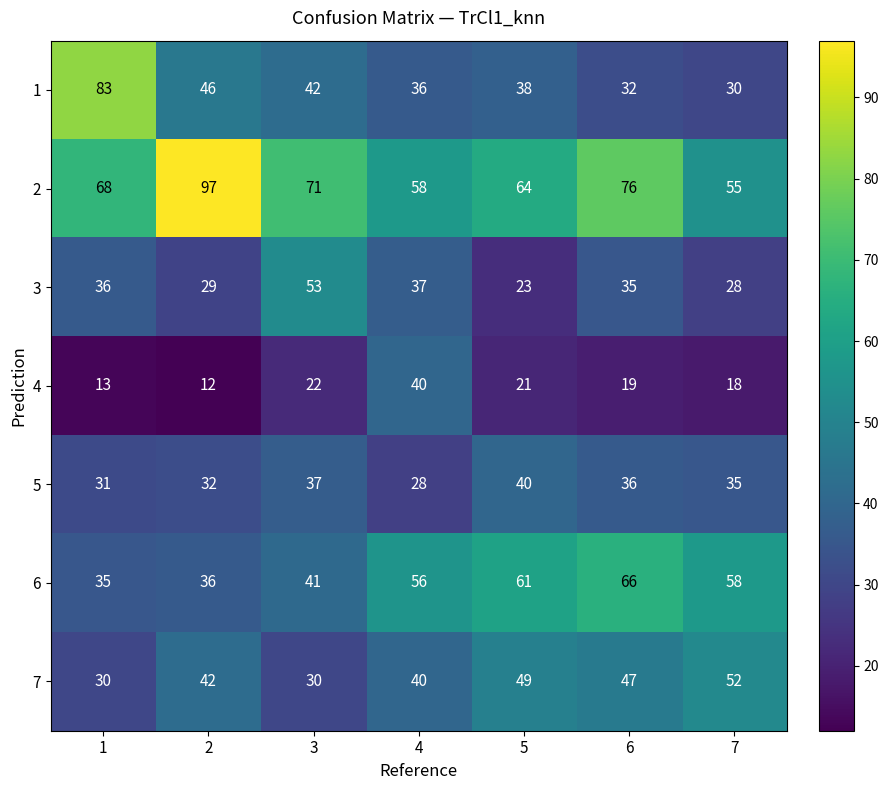

How many distinct data groups are displayed?

7